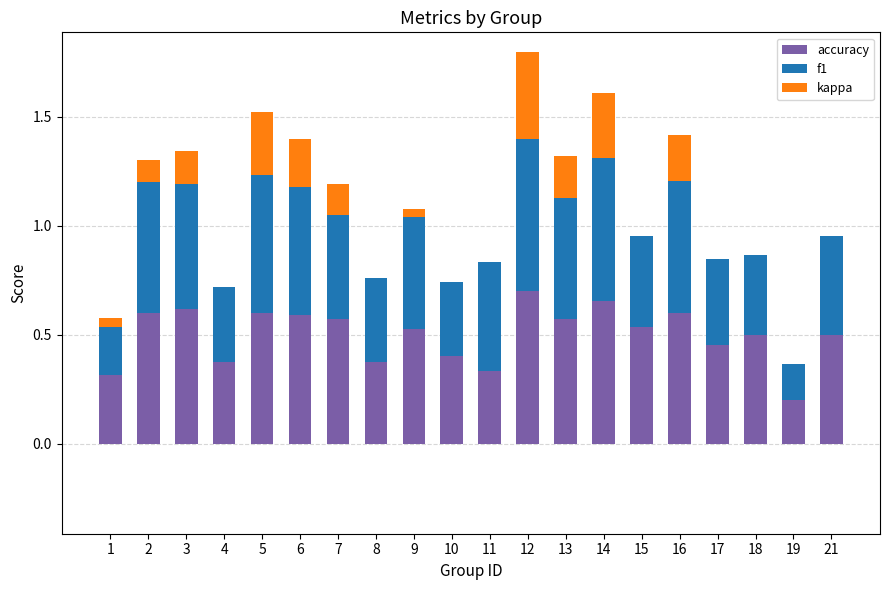

How many data points does each series have?

20